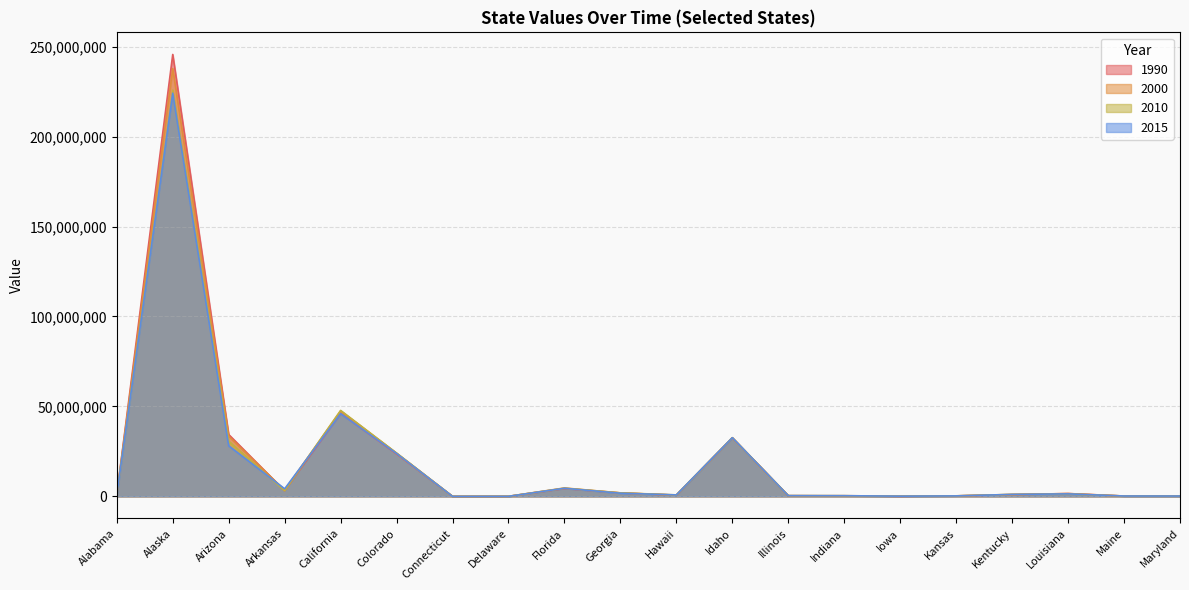

Does the chart have visible grid lines?

Yes